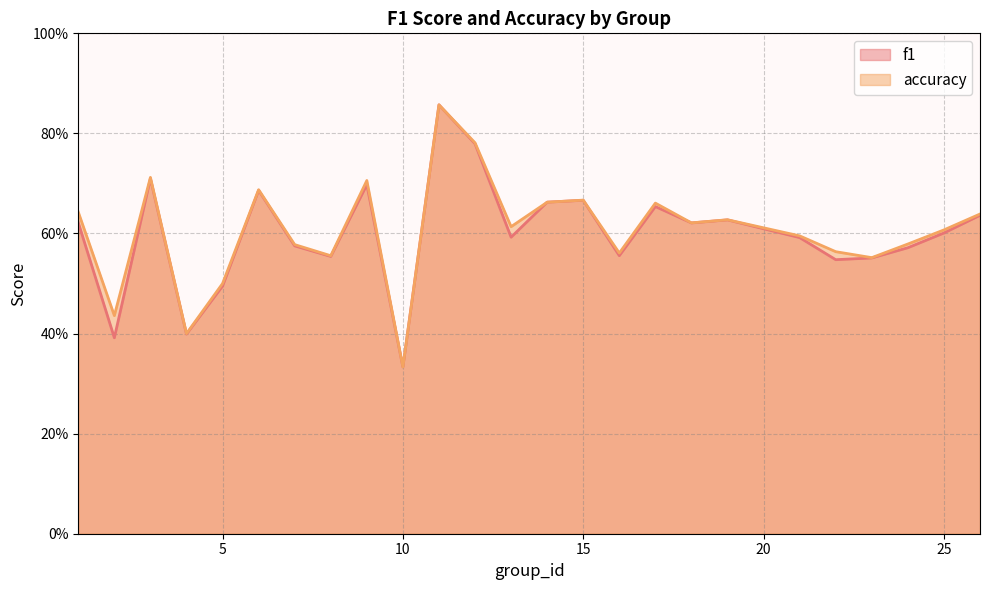

What is the difference between the maximum and minimum values in the f1 series?

0.5